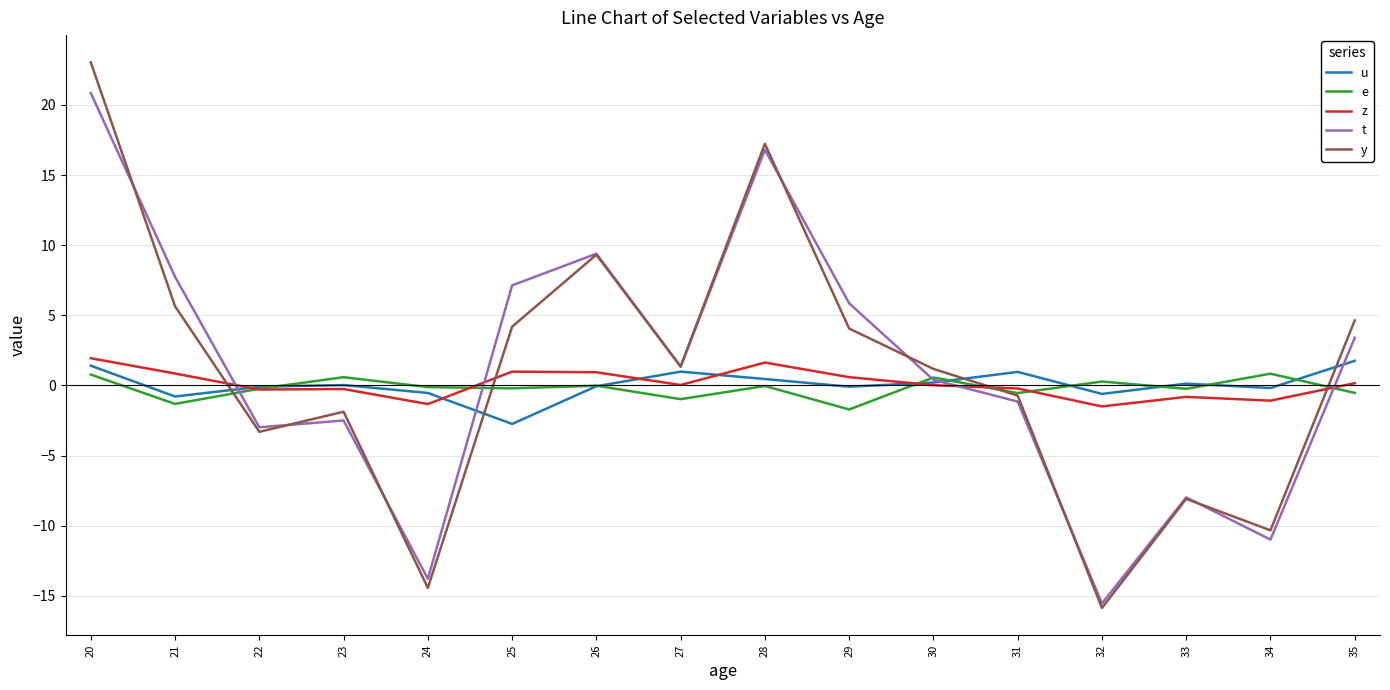

Does the chart display data point markers on the line(s)?

No